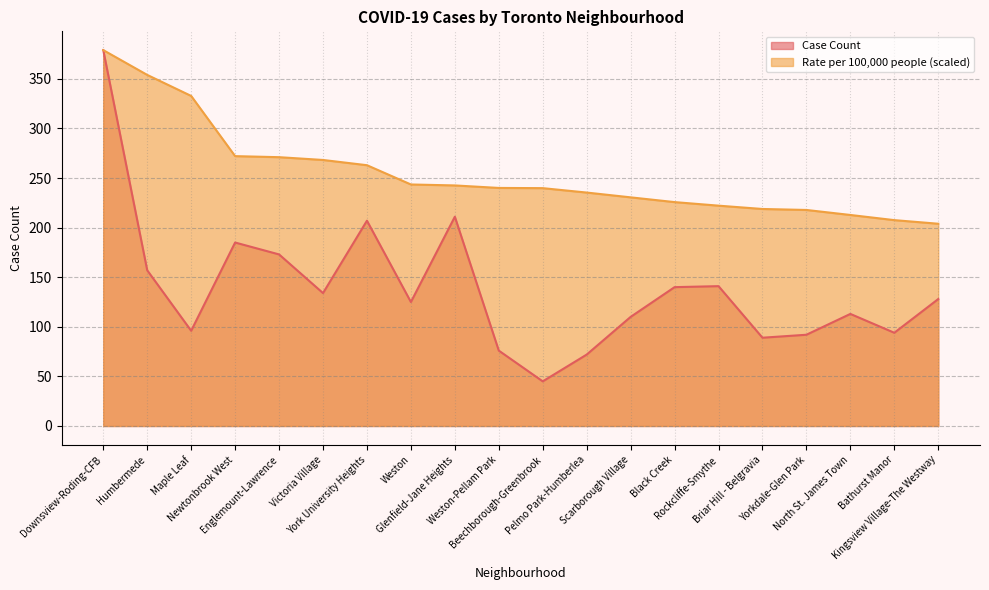

Which label corresponds to the largest value in the chart?

Downsview-Roding-CFB